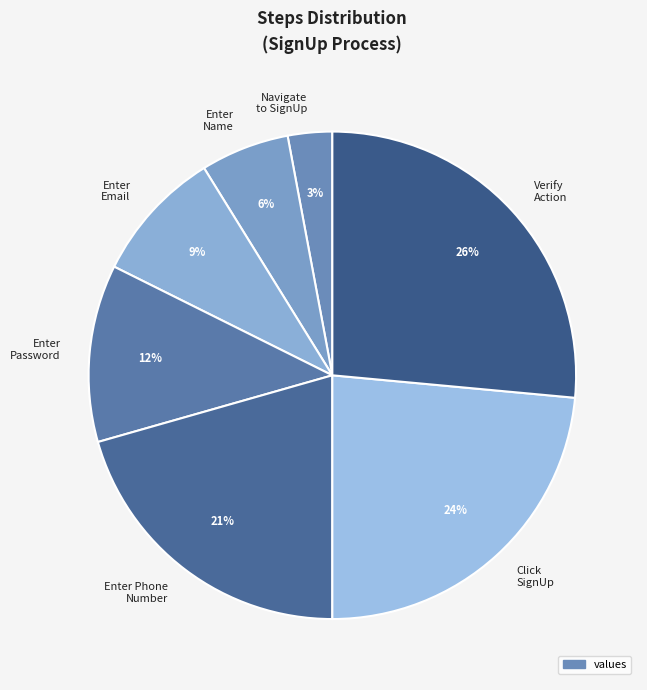

Is it true that Verify Action is 26% of the pie?

True